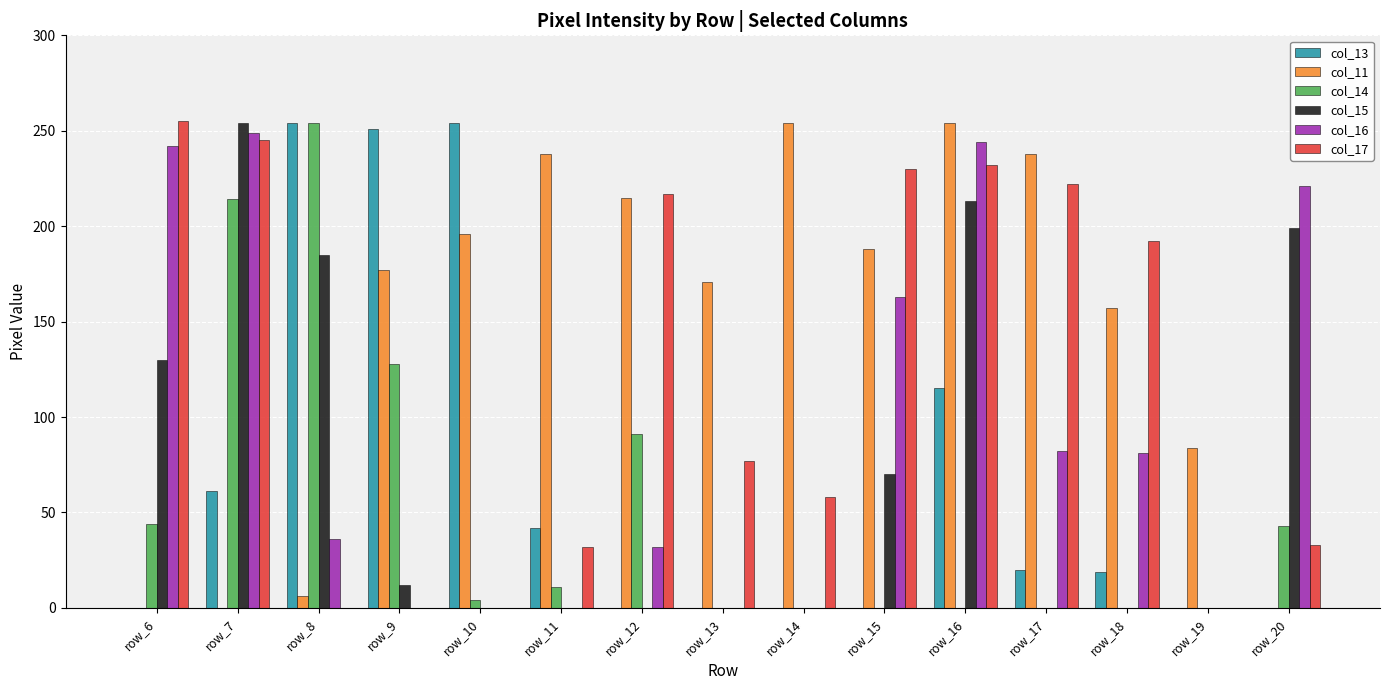

The value of col_13 at row_14 is 107. True or false?

False